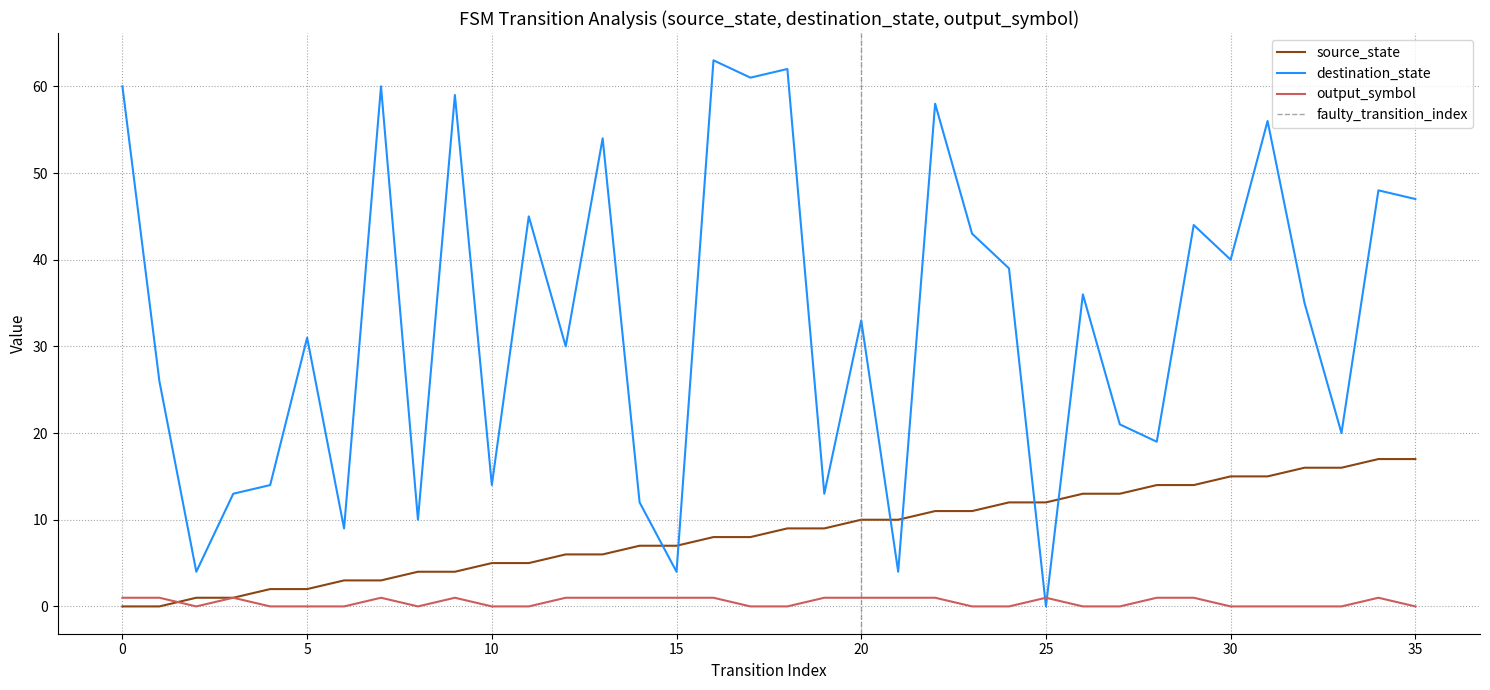

The output_symbol series shows 0 at 10. True or false?

True